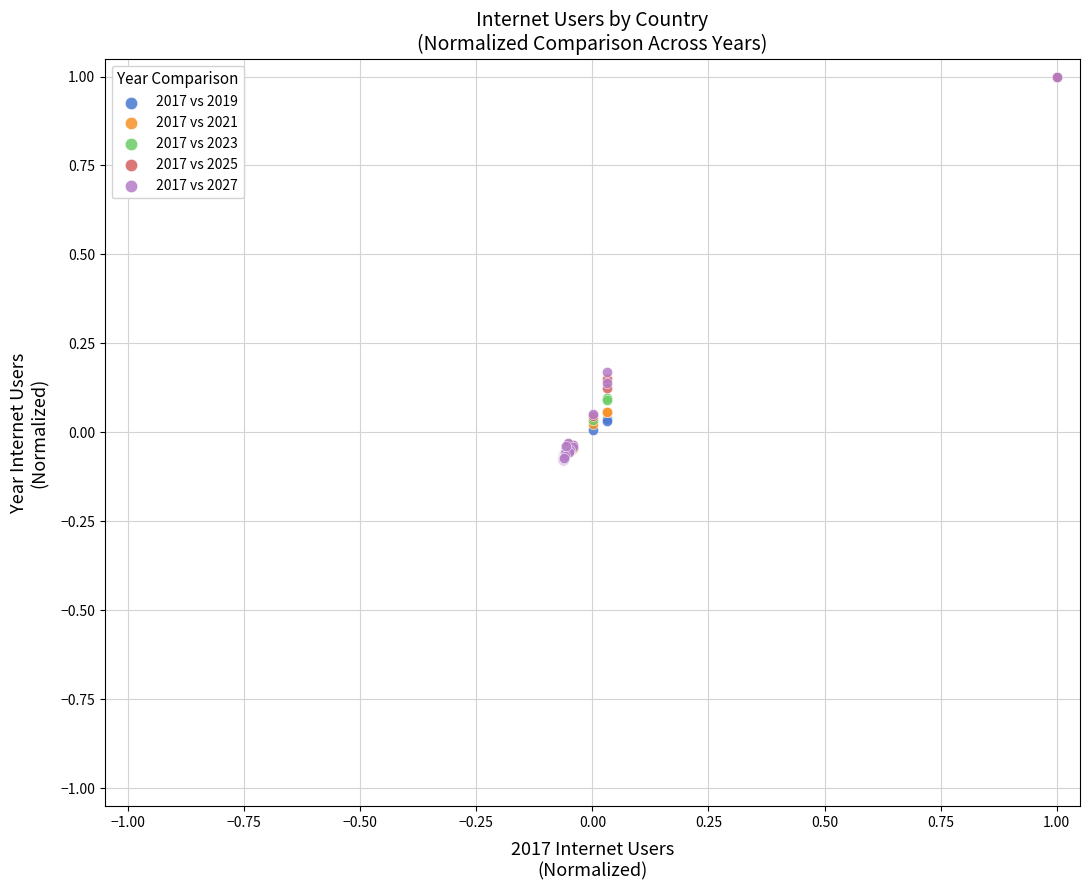

What are all the series names shown in the legend?

2017 vs 2019, 2017 vs 2021, 2017 vs 2023, 2017 vs 2025, 2017 vs 2027